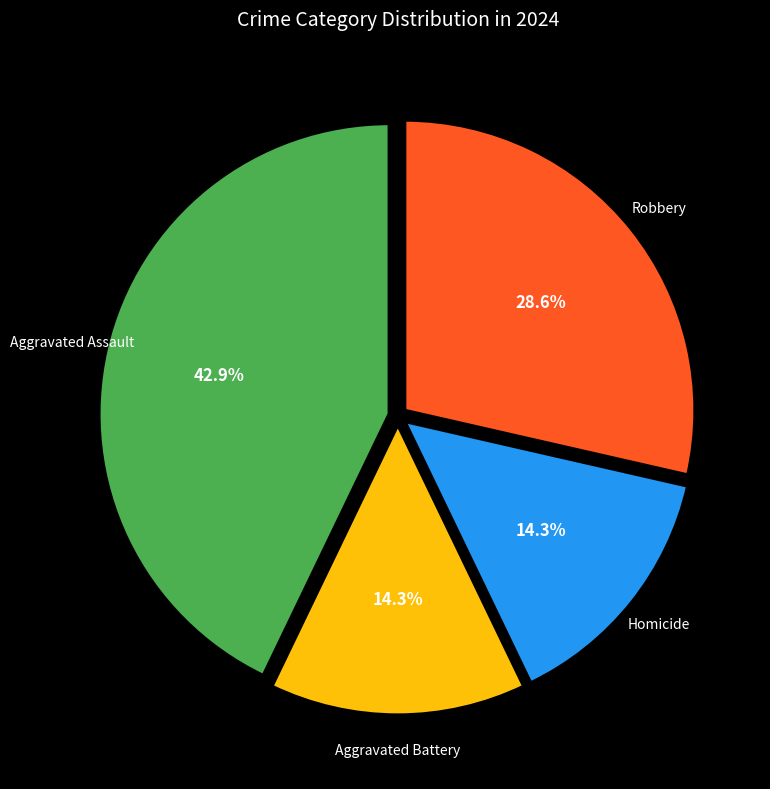

Is there any slice that represents more than half of the pie?

No